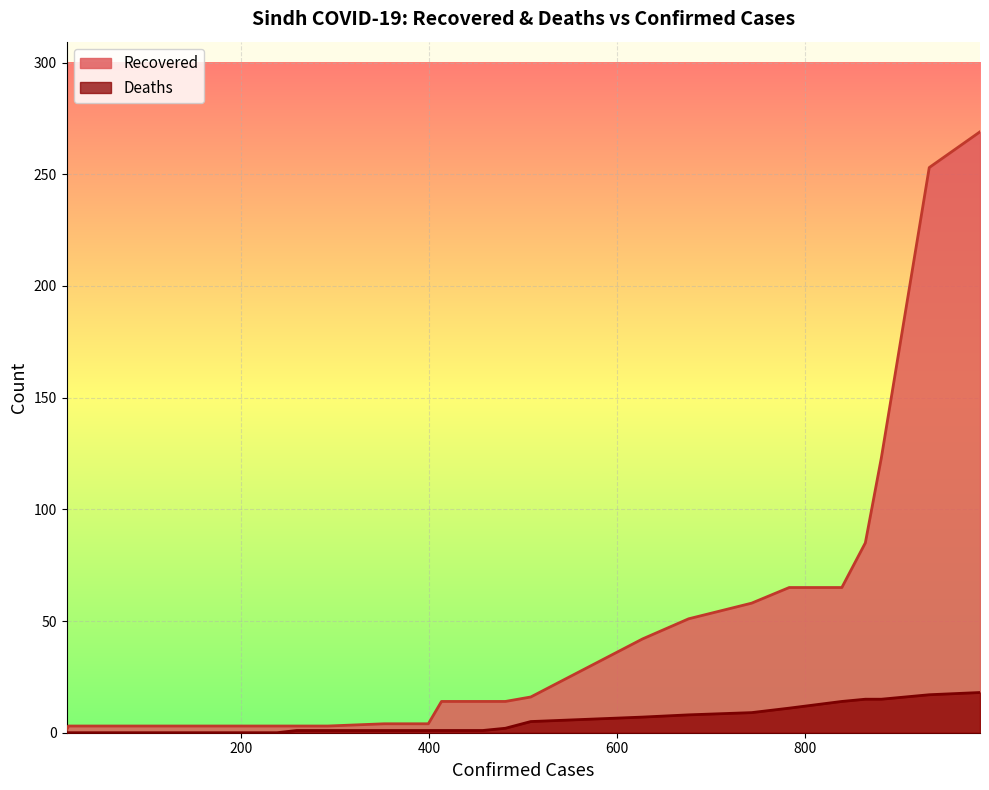

How many data points in Deaths are less than 1?

10